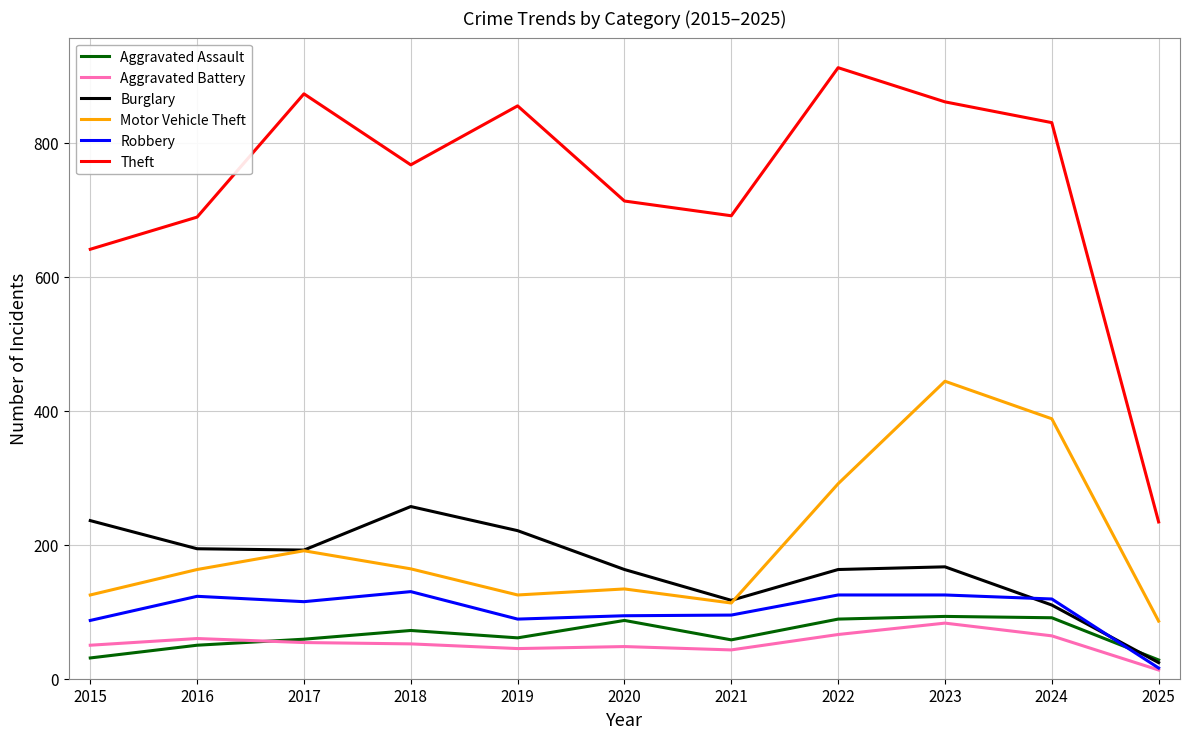

What is the spread (max minus min) of values at 2023?

778